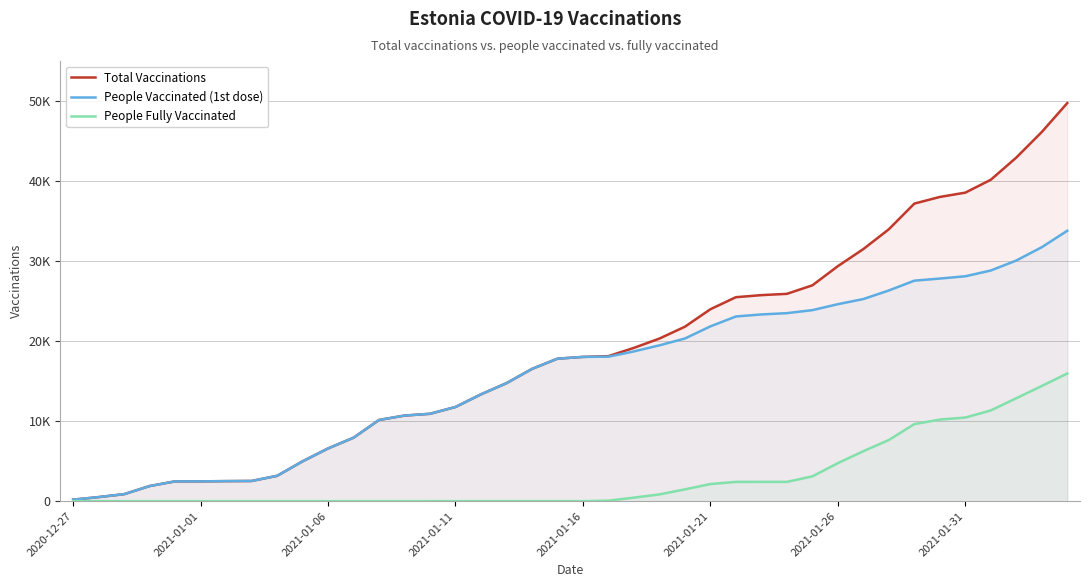

What is the value of the People Vaccinated (1st dose) point at the 39th from the left?

31733